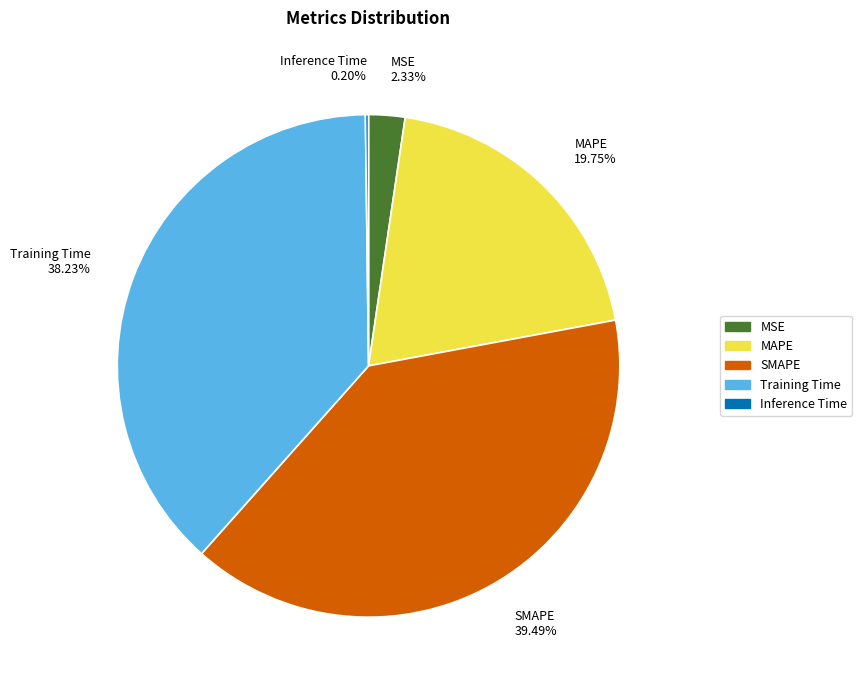

Between SMAPE and Training Time, which is larger?

SMAPE